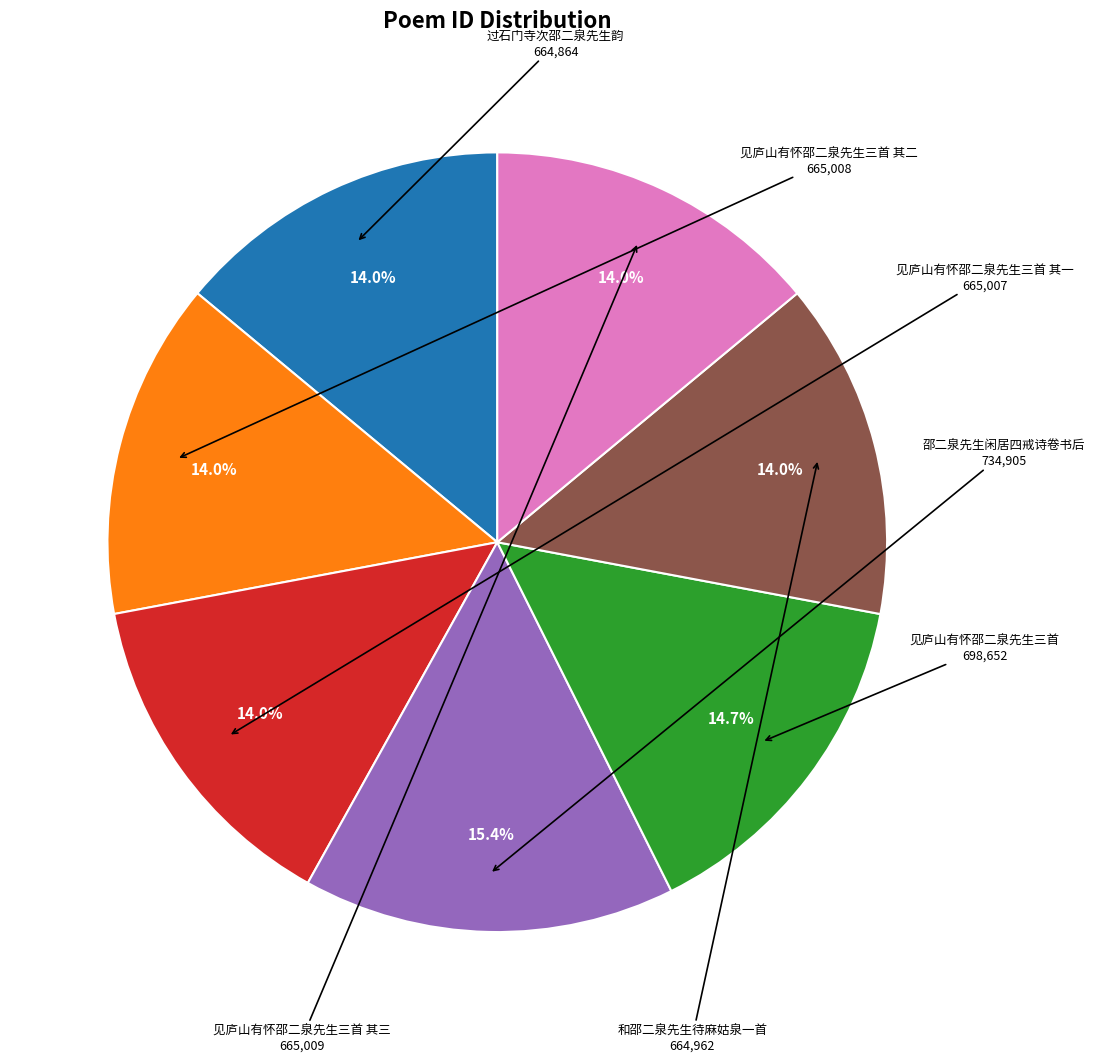

Approximately how many times larger is the value at 过石门寺次邵二泉先生韵 compared to 见庐山有怀邵二泉先生三首 其三?

1.0